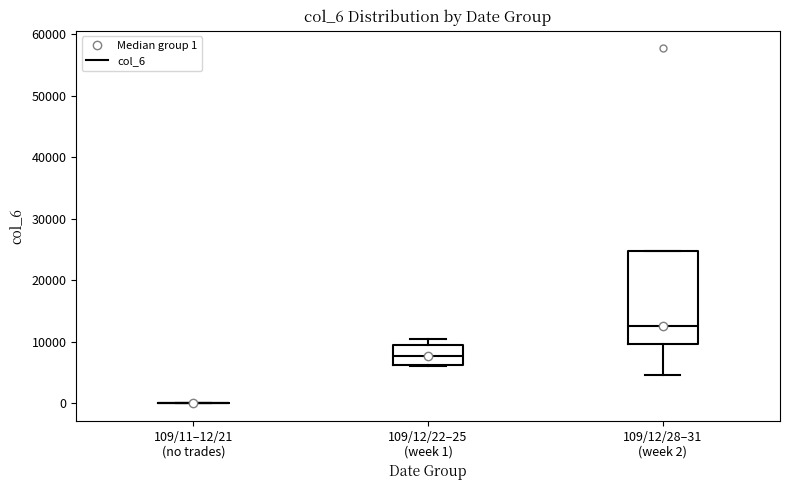

Which box is the tallest, from its lower edge to its upper edge?

109/12/28–31 (week 2)